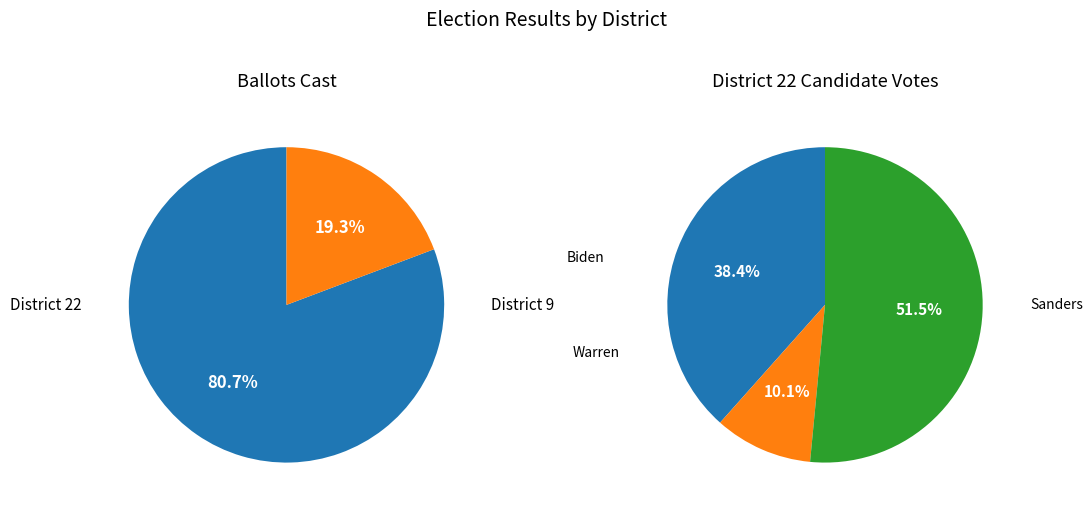

What is the ratio of the value at 9 to the value at 22?

0.2